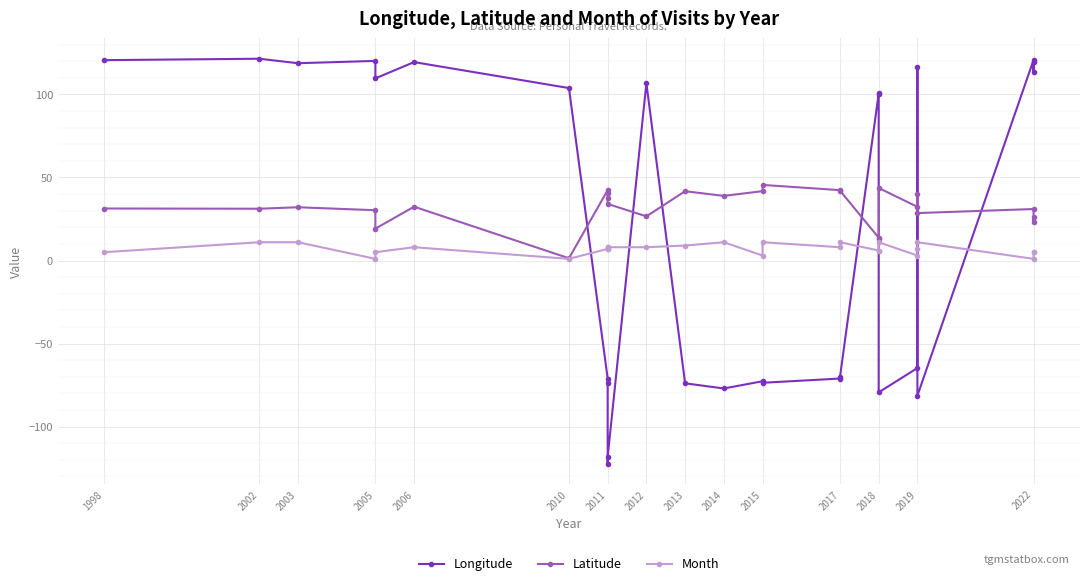

Reading left to right, what are all the values shown in this chart?

Longitude: 120.6	121.5	118.8	120.2	109.7	119.4	103.8	-71.1	-74.0	-122.5	-118.2	106.7	-73.9	-77.0	-72.7	-73.6	-71.1	-70.2	100.5	100.9	-79.4	-64.7	116.4	-81.4	120.7	113.3	119.3
Latitude: 31.3	31.2	32.0	30.3	19.2	32.4	1.4	42.4	40.7	37.8	34.1	26.6	41.7	38.9	41.8	45.5	42.4	42.1	13.8	12.9	43.7	32.3	39.9	28.5	31.0	23.1	26.1
Month: 5.0	11.0	11.0	1.0	5.0	8.0	1.0	7.0	7.0	8.0	8.0	8.0	9.0	11.0	3.0	11.0	8.0	11.0	6.0	6.0	11.0	3.0	7.0	11.0	1.0	5.0	5.0